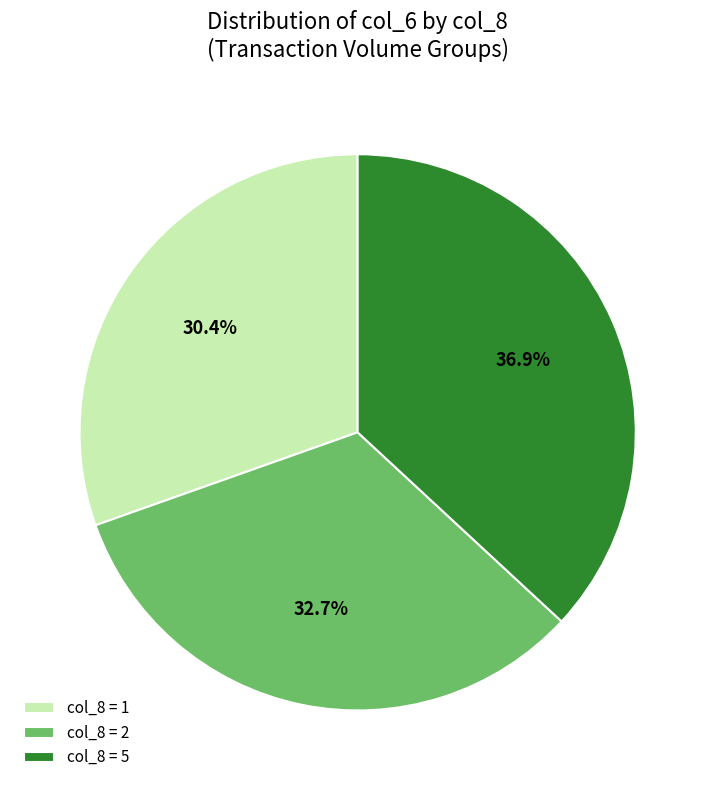

What is the smallest slice in the pie chart?

col_8 = 1